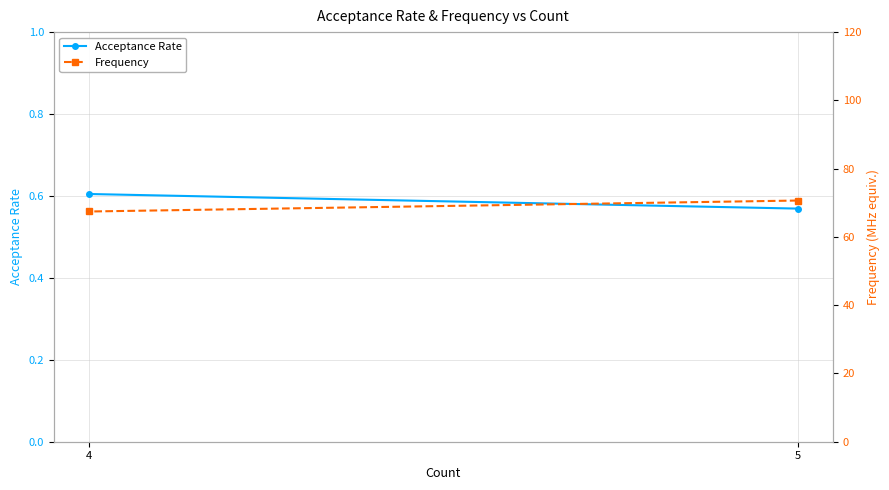

Which series changed the most between 5 and 4?

Frequency